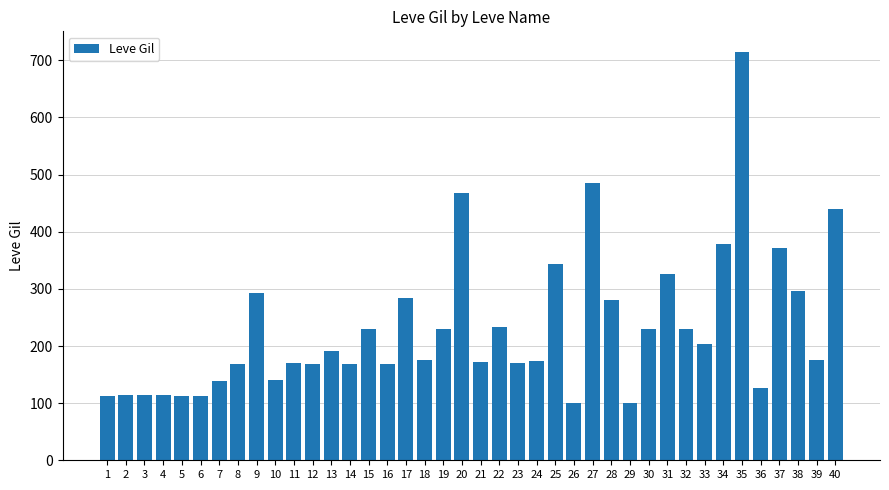

What is the difference between the maximum and minimum values?

614